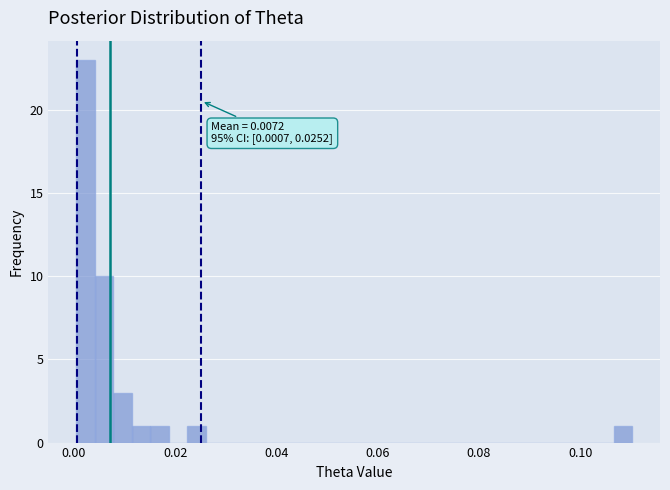

Around what value on the x-axis is the tallest bar? Give the approximate position of its centre, as read against the axis.

0.002